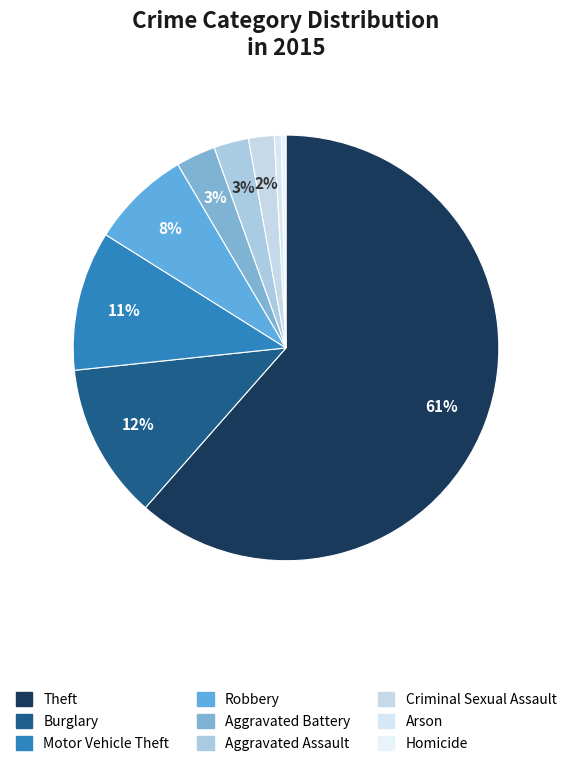

Is there any slice that represents more than half of the pie?

Yes